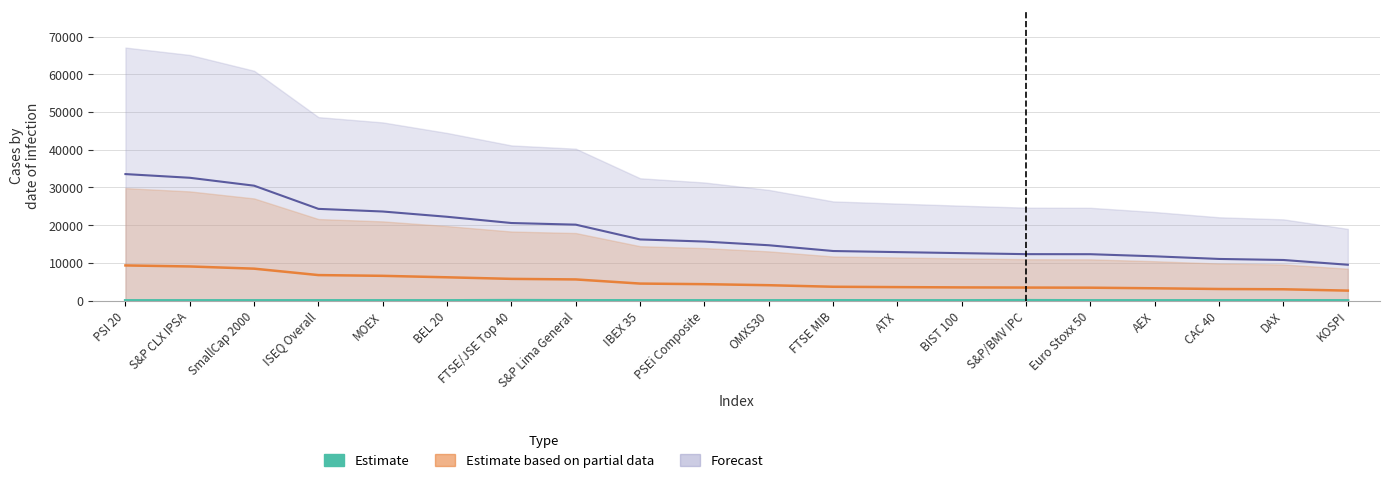

Reading right to left, extract all data points from this chart.

Estimate based on partial data: KOSPI=2647.0	DAX=3005.1	CAC 40=3076.1	AEX=3266.1	Euro Stoxx 50=3423.8	S&P/BMV IPC=3456.9	BIST 100=3499.7	ATX=3578.5	FTSE MIB=3672.3	OMXS30=4082.3	PSEi Composite=4357.9	IBEX 35=4514.2	S&P Lima General=5612.8	FTSE/JSE Top 40=5760.9	BEL 20=6179.8	MOEX=6567.6	ISEQ Overall=6764.9	SmallCap 2000=8468.7	S&P CLX IPSA=9052.8	PSI 20=9324.7
Forecast: KOSPI=9505.9	DAX=10767.9	CAC 40=11044.0	AEX=11740.7	Euro Stoxx 50=12300.8	S&P/BMV IPC=12317.4	BIST 100=12579.4	ATX=12859.5	FTSE MIB=13147.1	OMXS30=14675.7	PSEi Composite=15655.8	IBEX 35=16215.2	S&P Lima General=20133.8	FTSE/JSE Top 40=20568.8	BEL 20=22222.2	MOEX=23619.4	ISEQ Overall=24319.7	SmallCap 2000=30466.0	S&P CLX IPSA=32563.0	PSI 20=33541.3
Estimate: KOSPI=7.5	DAX=16.3	CAC 40=9.6	AEX=5.5	Euro Stoxx 50=8.0	S&P/BMV IPC=41.1	BIST 100=6.3	ATX=7.4	FTSE MIB=23.6	OMXS30=6.6	PSEi Composite=10.6	IBEX 35=11.6	S&P Lima General=23.4	FTSE/JSE Top 40=55.0	BEL 20=8.1	MOEX=7.8	ISEQ Overall=10.9	SmallCap 2000=6.8	S&P CLX IPSA=8.7	PSI 20=8.9